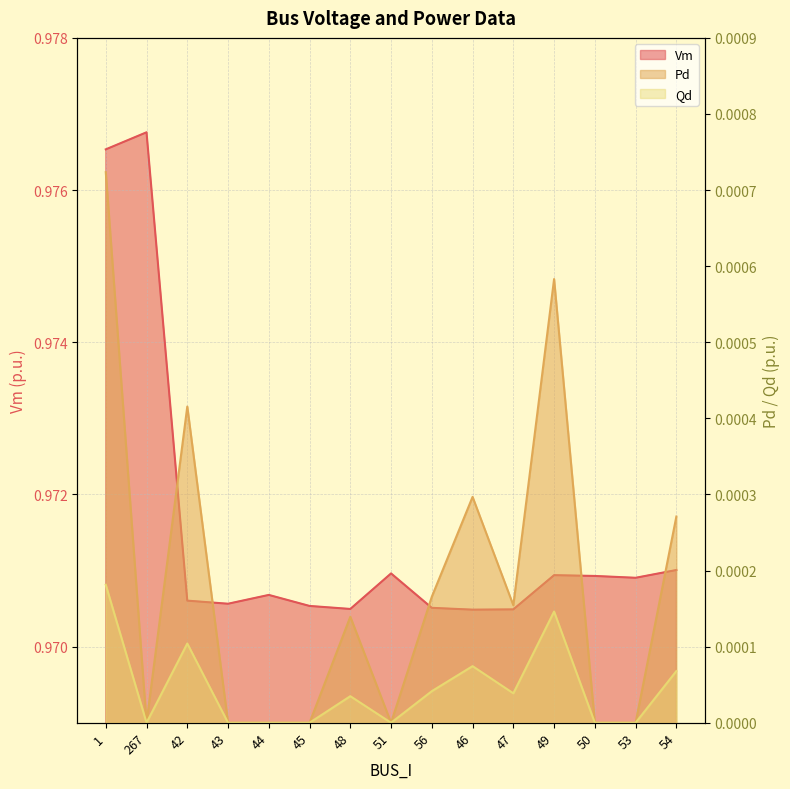

At how many categories does at least one series exceed 0?

15